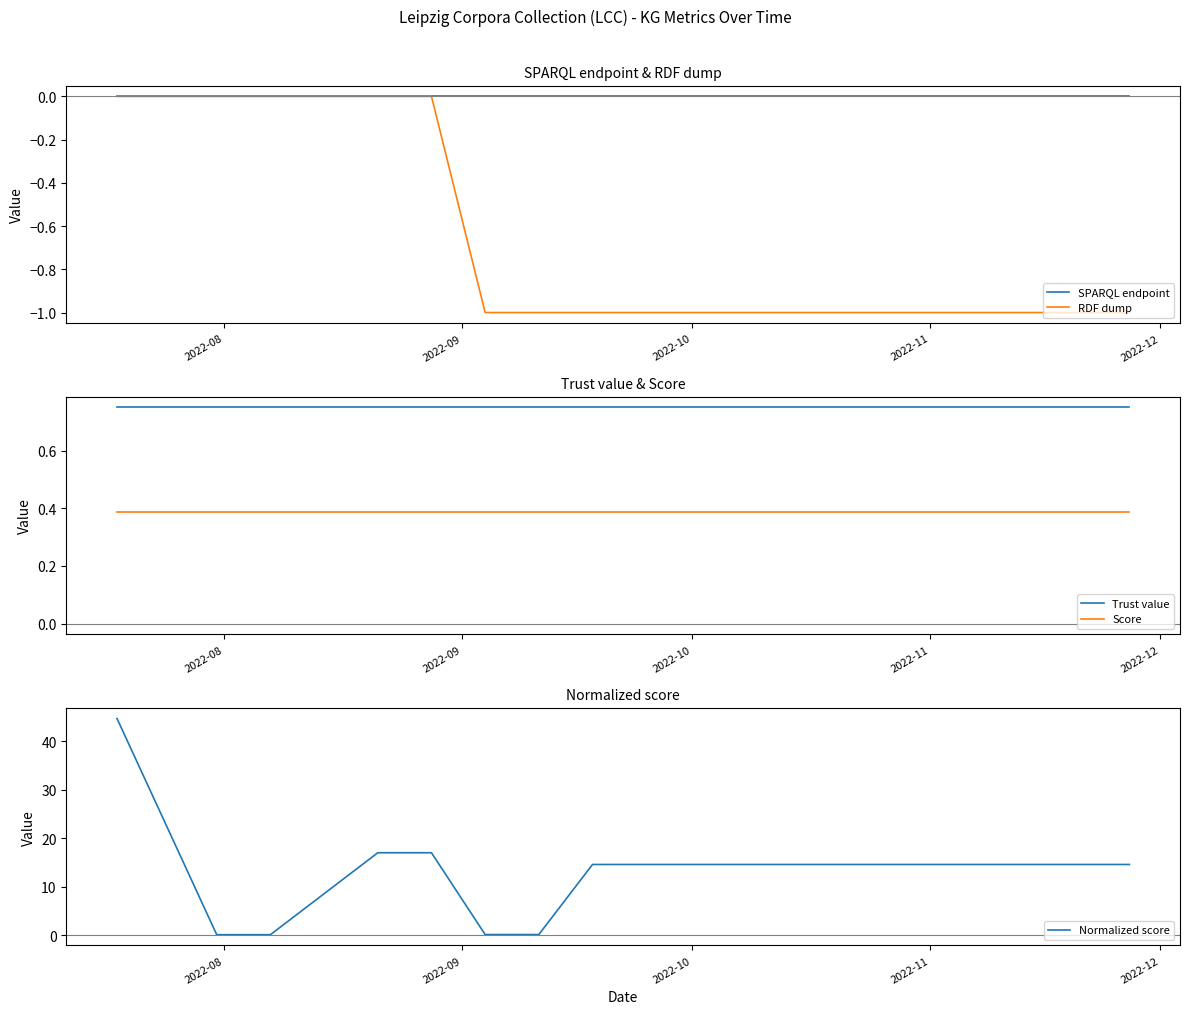

True or false: Trust value and Score cross at least once.

False